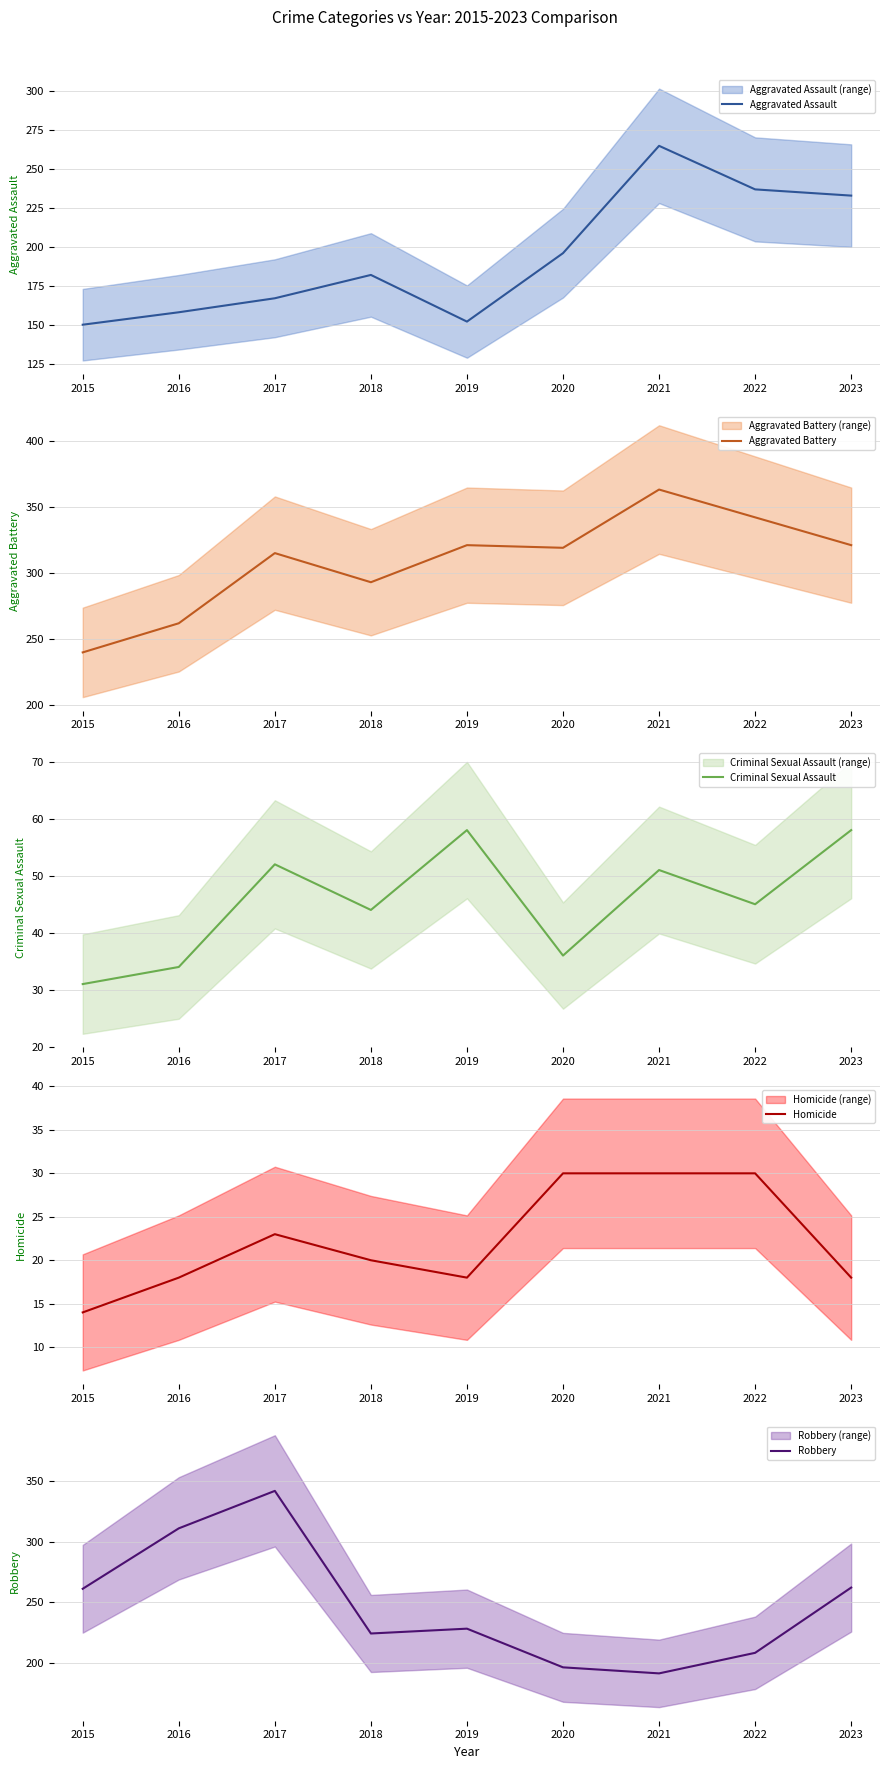

At 2017, list the series in order from largest to smallest.

Robbery, Aggravated Battery, Aggravated Assault, Criminal Sexual Assault, Homicide